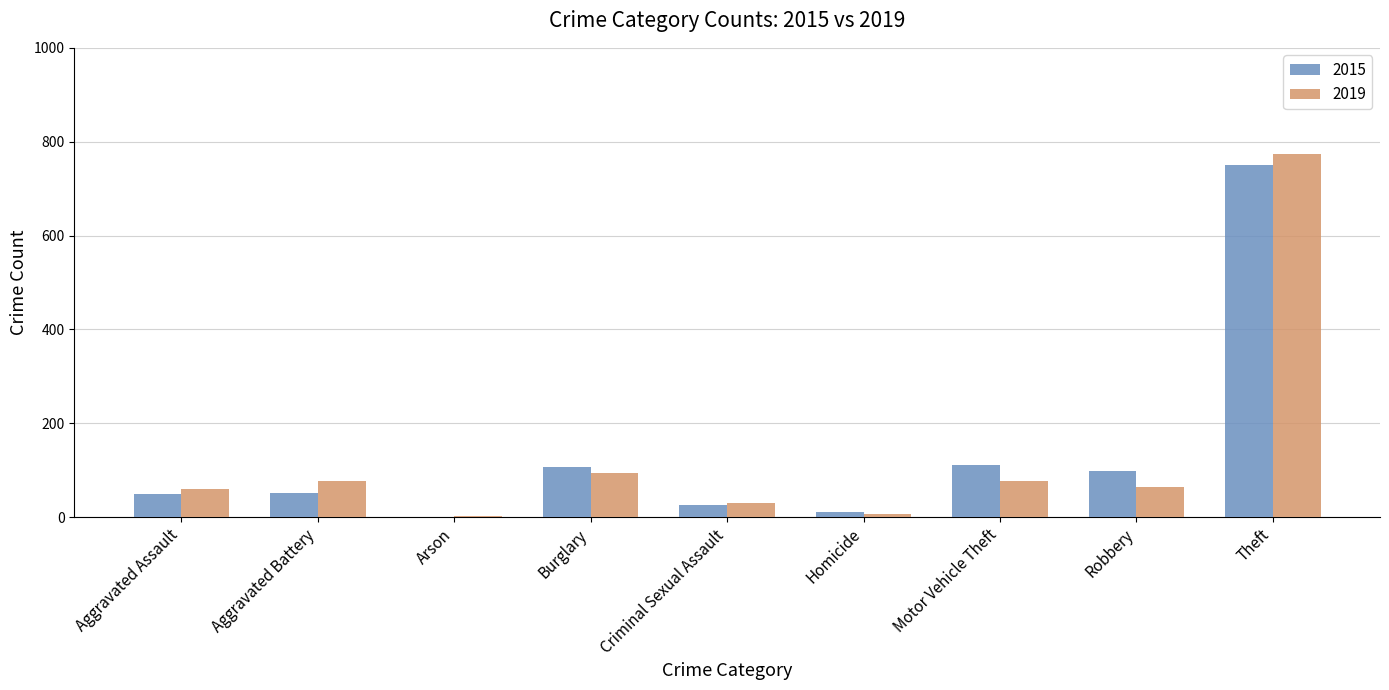

What is the highest value of the 2015 series?

750